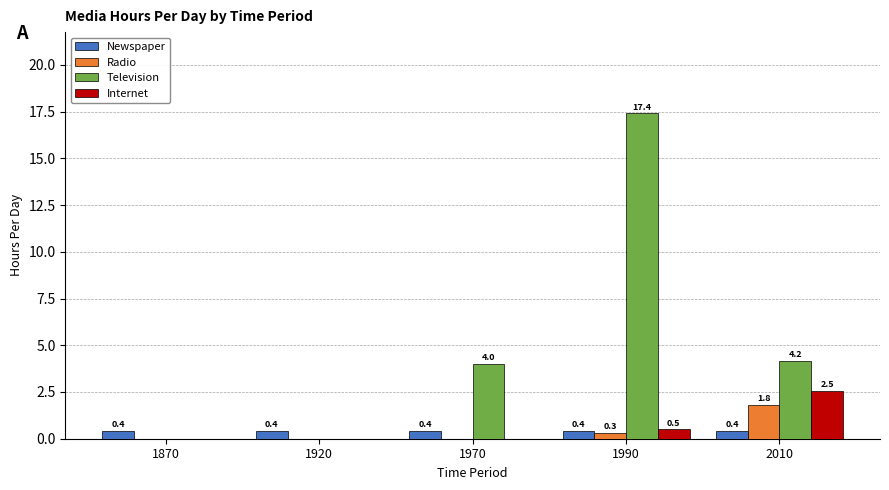

What are all the series names shown in the legend?

Newspaper, Radio, Television, Internet